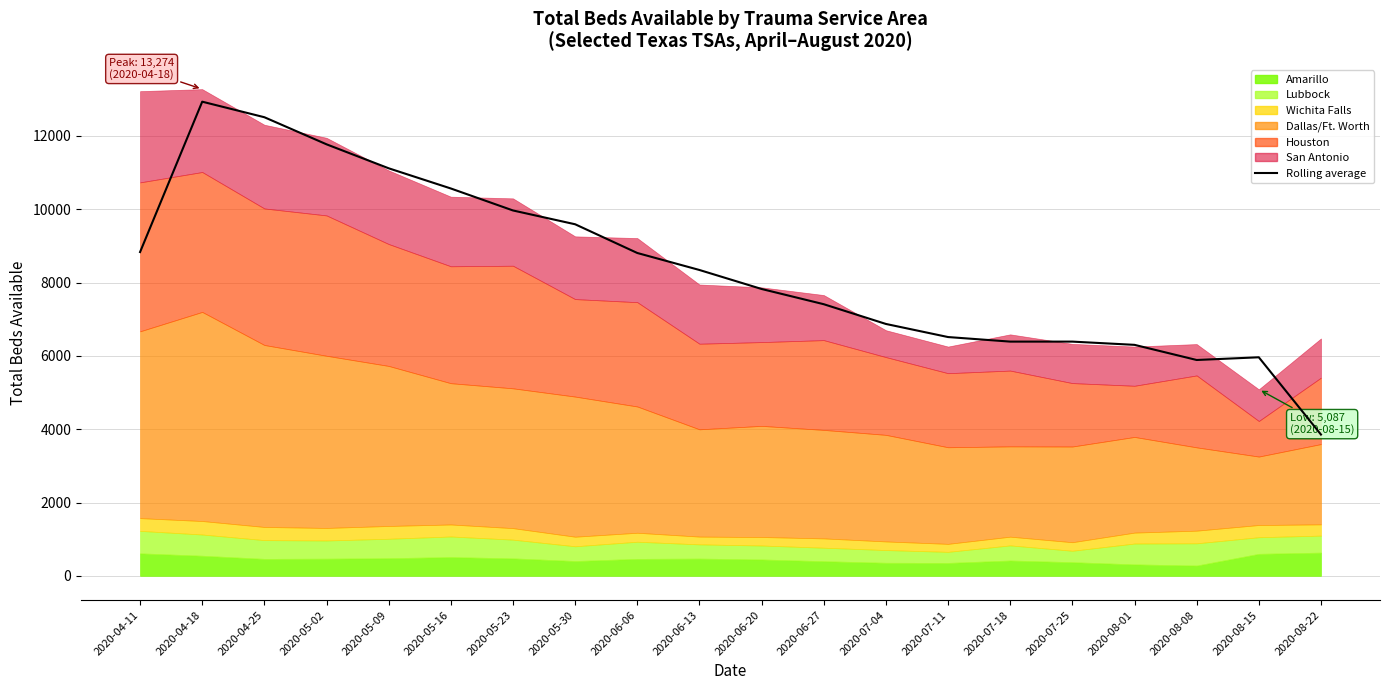

How many lines are shown in the chart?

1